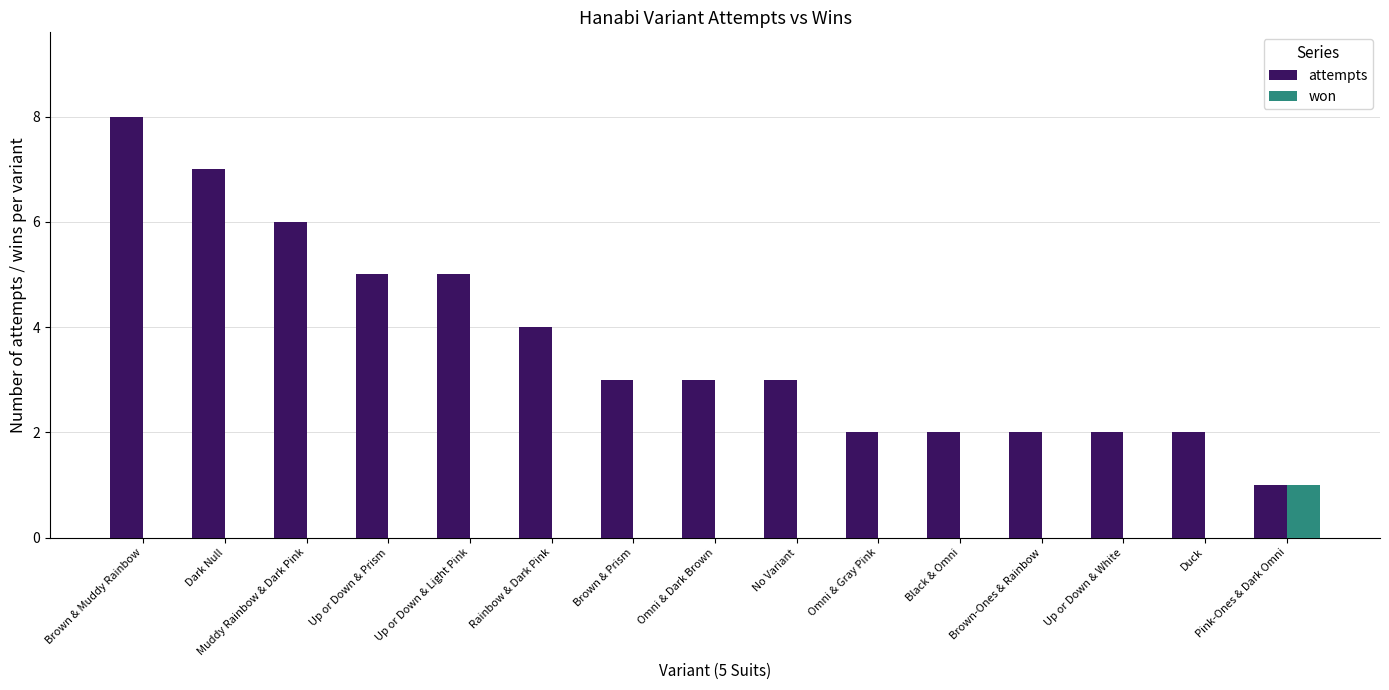

At which category is the sum across all series the highest?

Brown & Muddy Rainbow